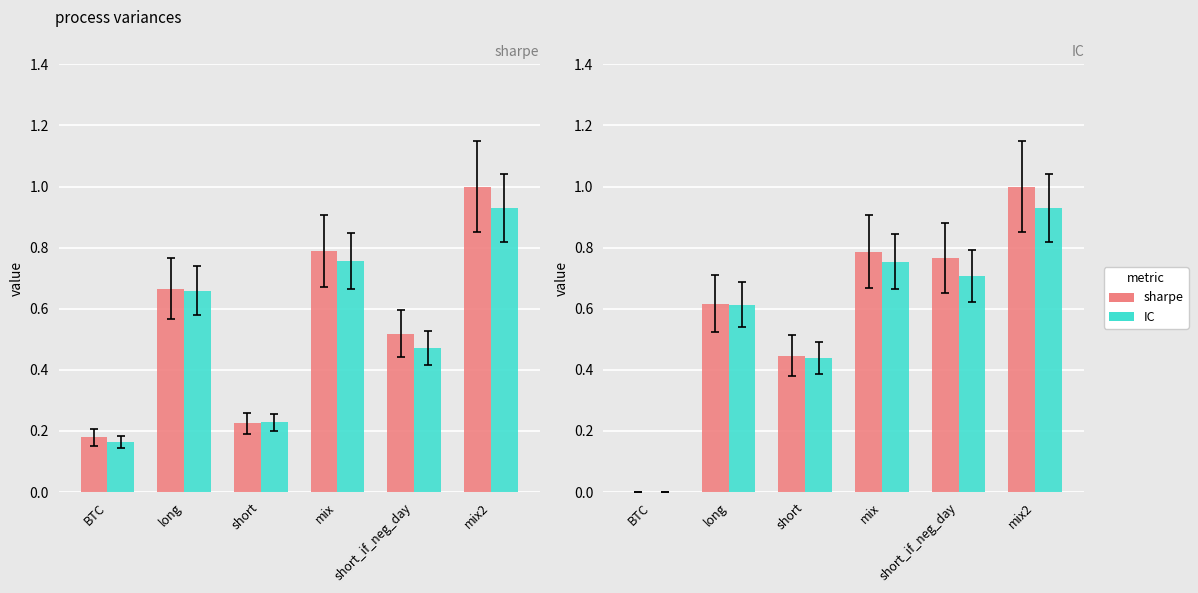

How many series are shown in this chart?

2